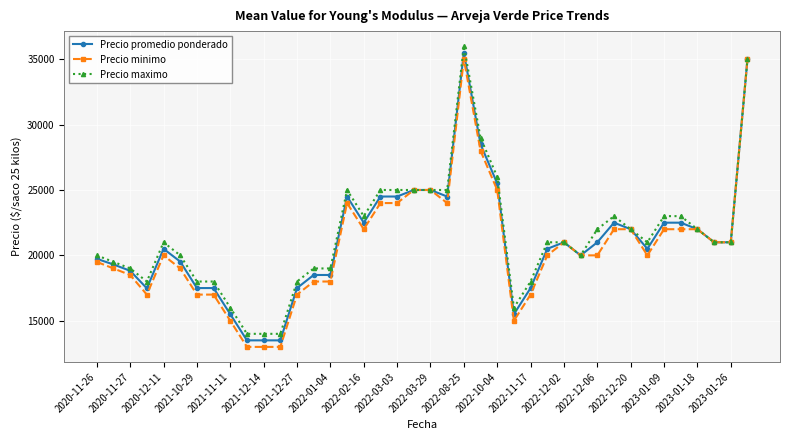

True or false: Precio minimo has more than 1 points higher than both neighbors.

True